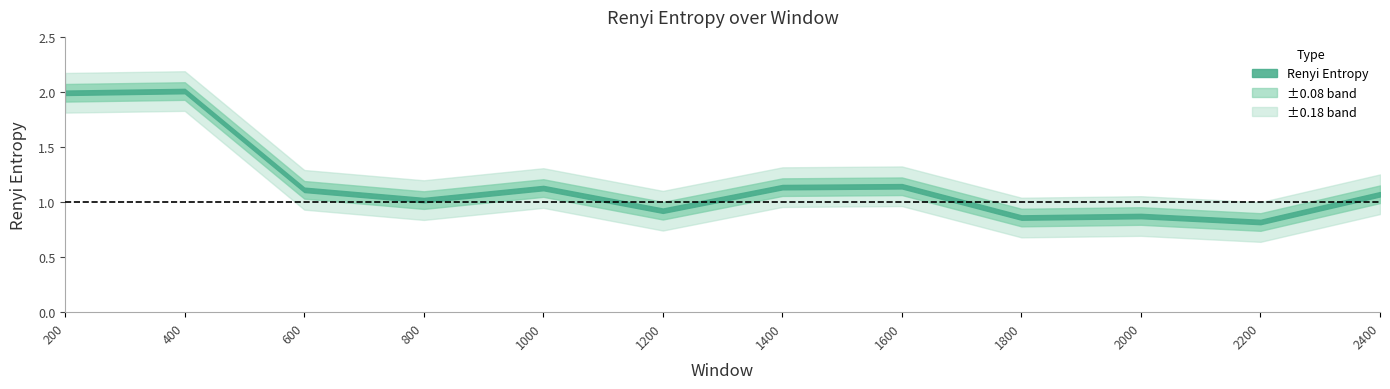

How many points are higher than both their immediate neighbors (excluding endpoints)?

4